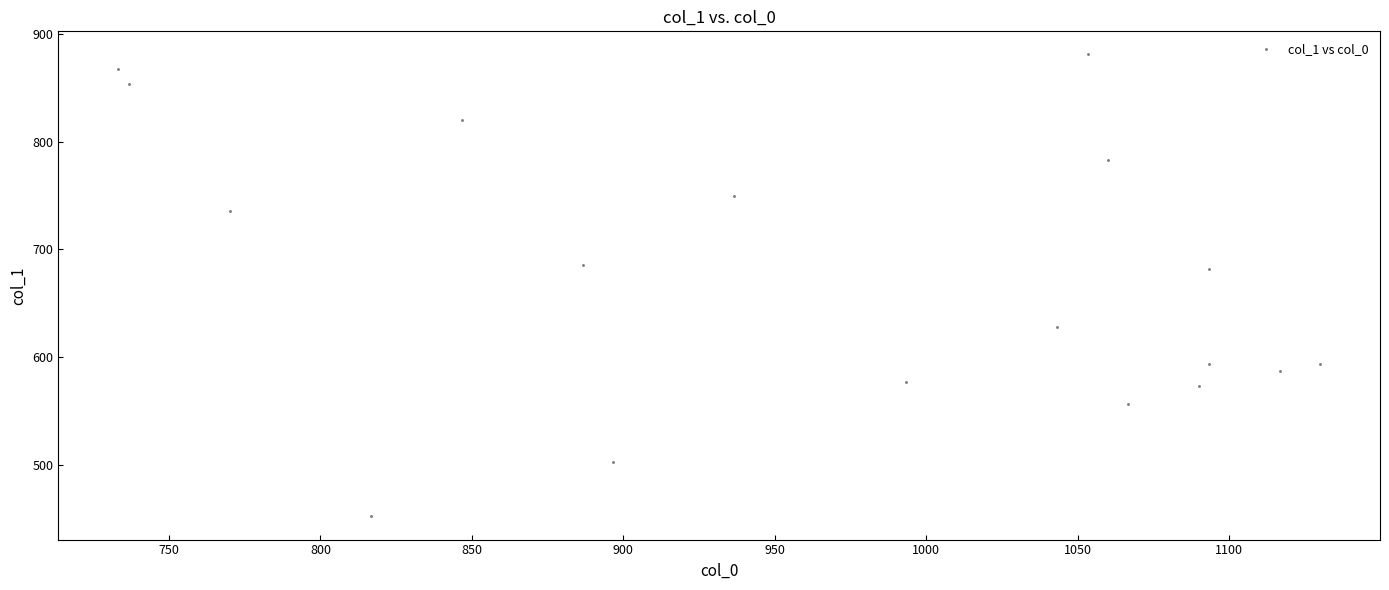

What is the range of X values (max minus min)?

396.7